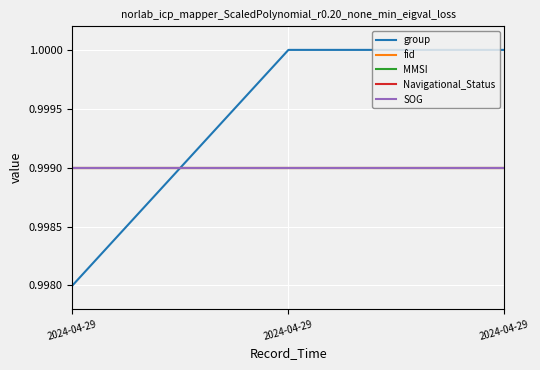

True or false: MMSI has a value of 1.0 at 2024-04-29.

True